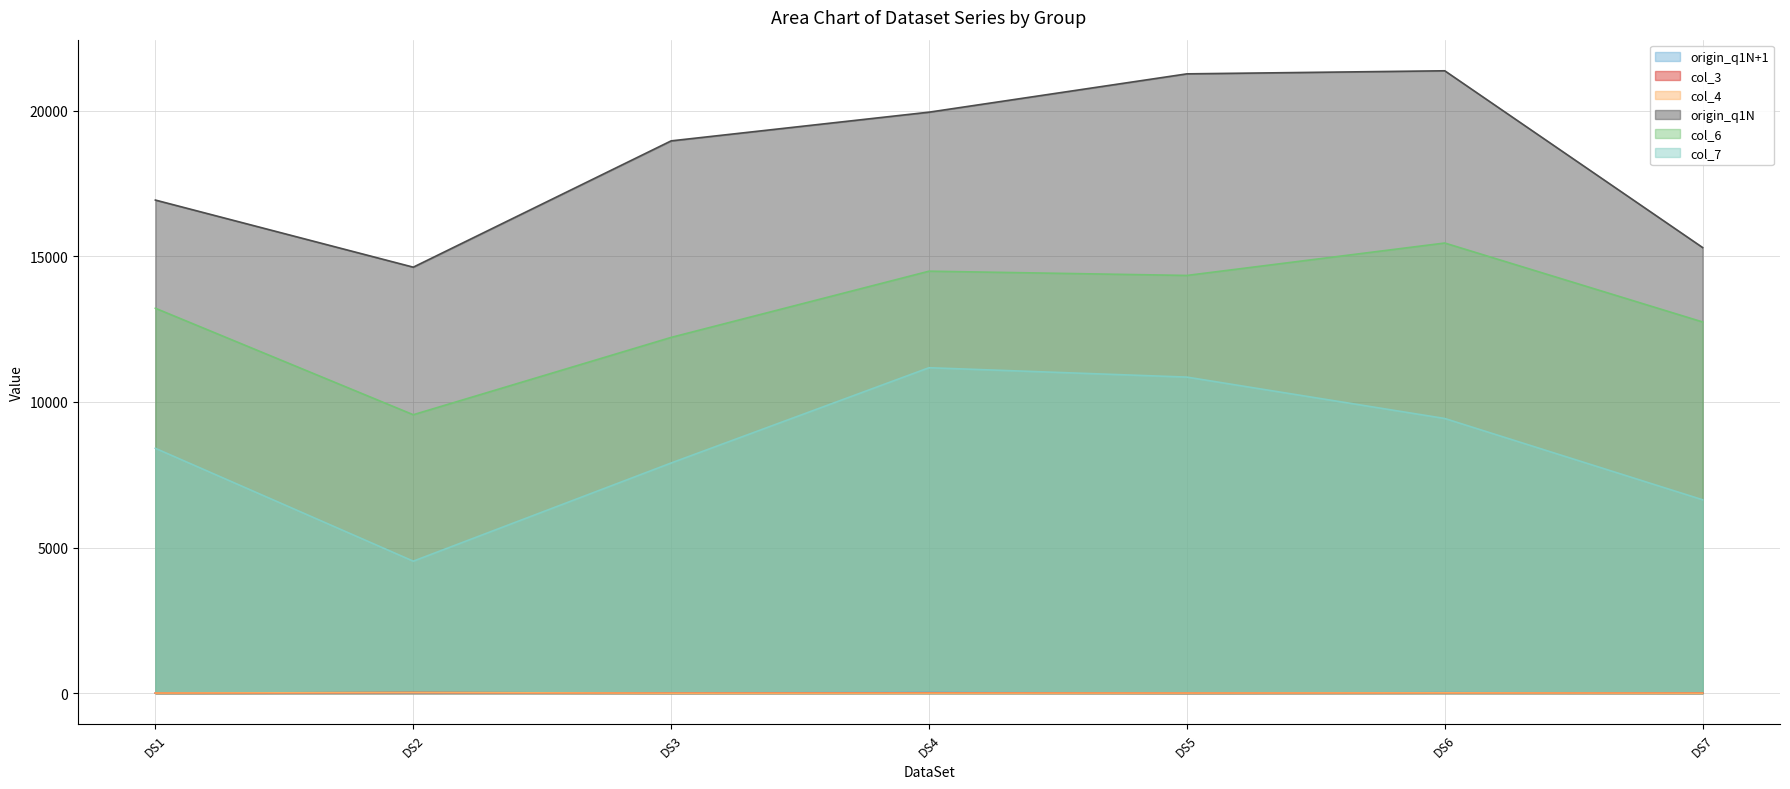

Where is the first local maximum for origin_q1N?

DS6